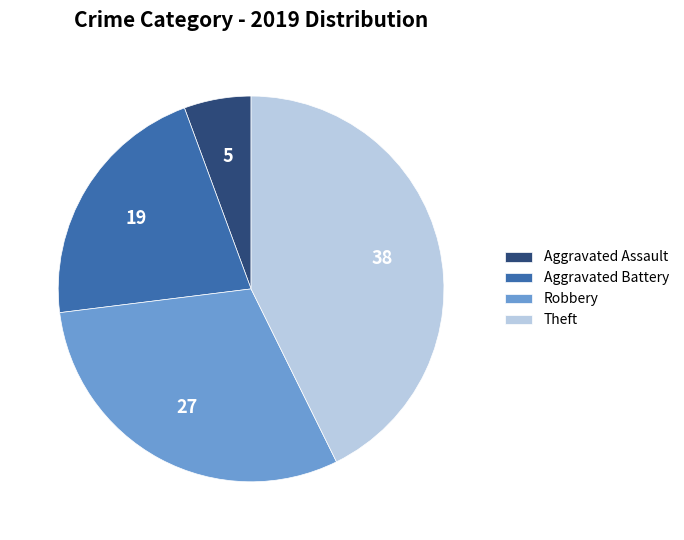

Is there a majority slice in this chart?

No